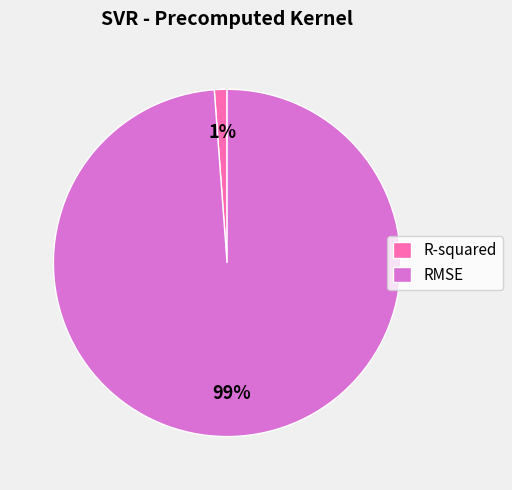

Which slice represents more than half of the pie?

RMSE